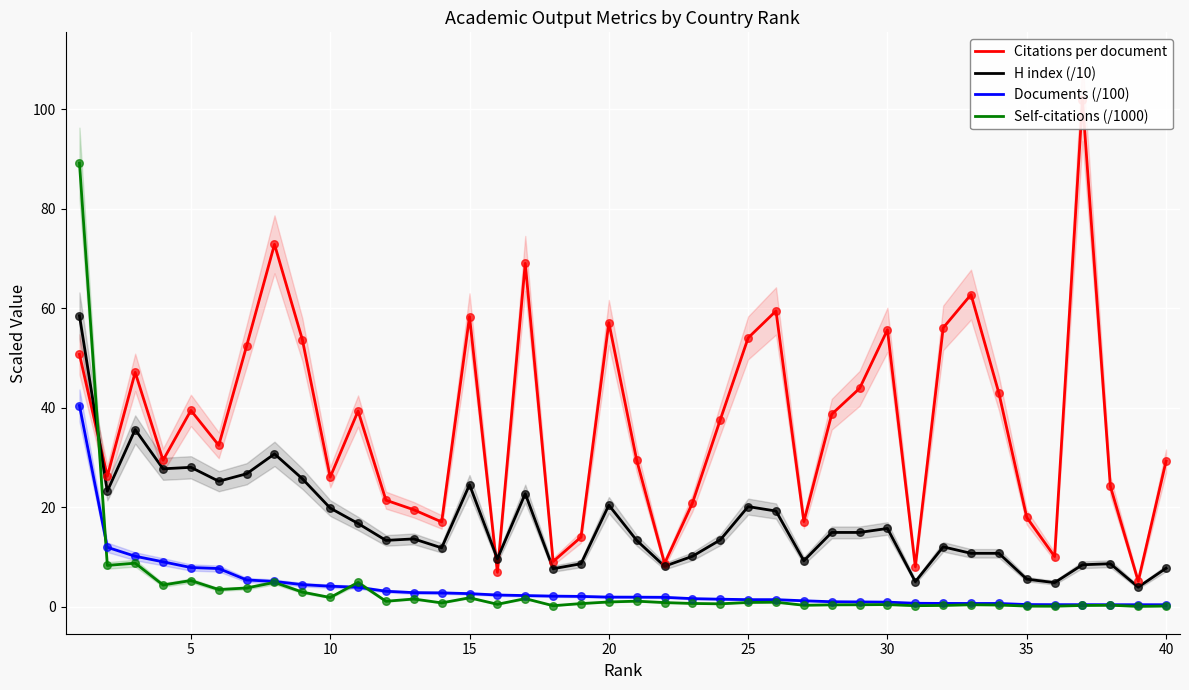

At how many categories does at least one series exceed 74?

2